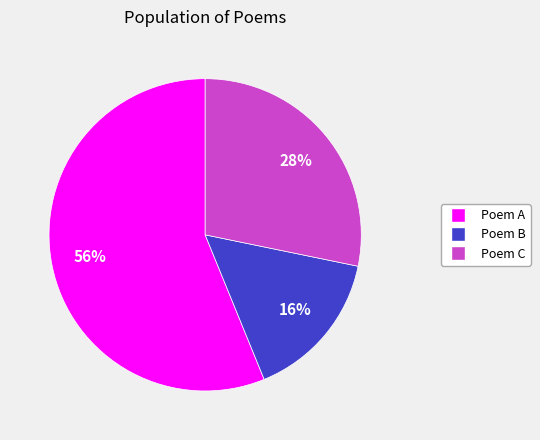

What is the majority slice?

Poem A